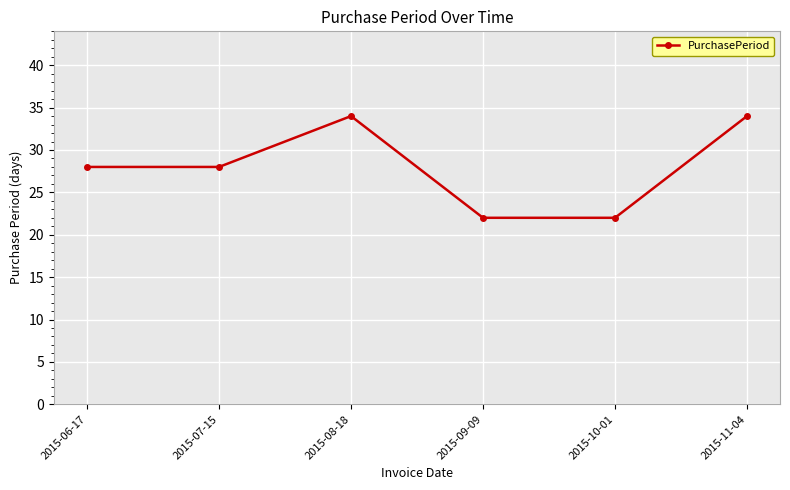

The value at 2015-08-18 is 10. True or false?

False